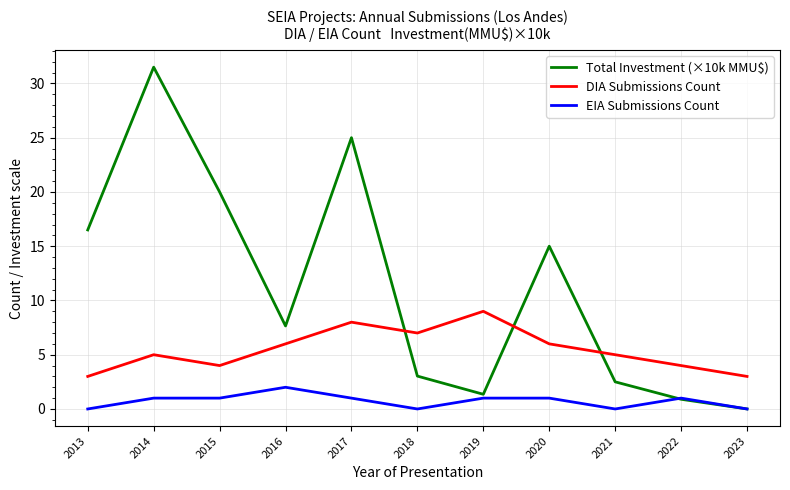

True or false: EIA Submissions Count has a value of 1.0 at 2022.

True